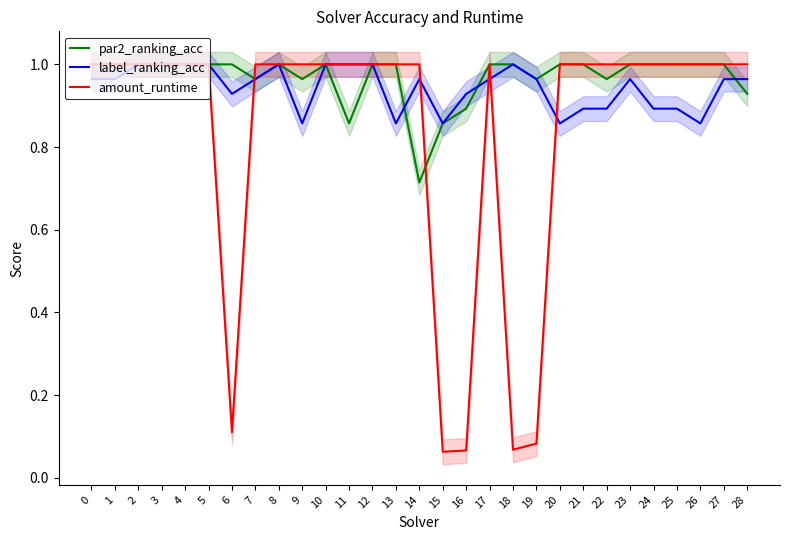

Which series has the largest total across all categories?

par2_ranking_acc